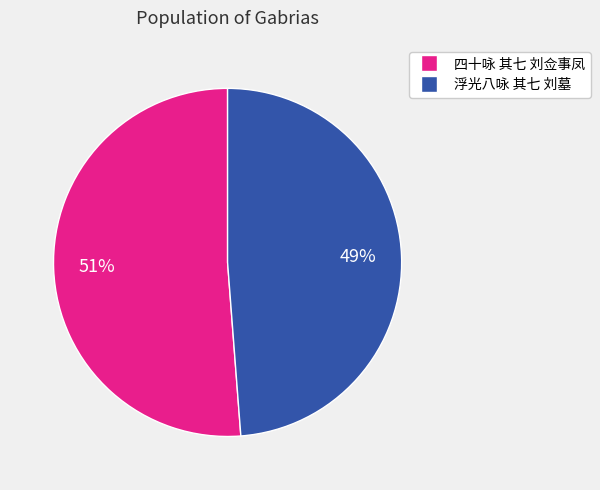

Combined, do 浮光八咏 其七 刘墓 and 四十咏 其七 刘佥事凤 account for over 50%?

Yes